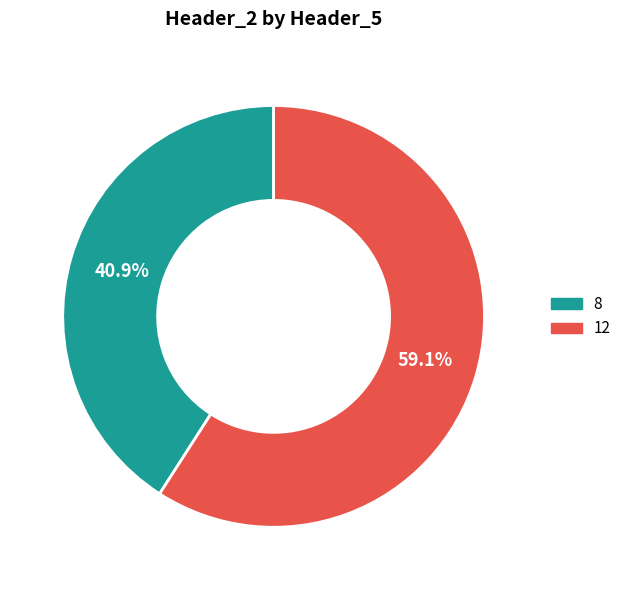

To the nearest percent, what is the difference between the largest and smallest slice percentages?

18%